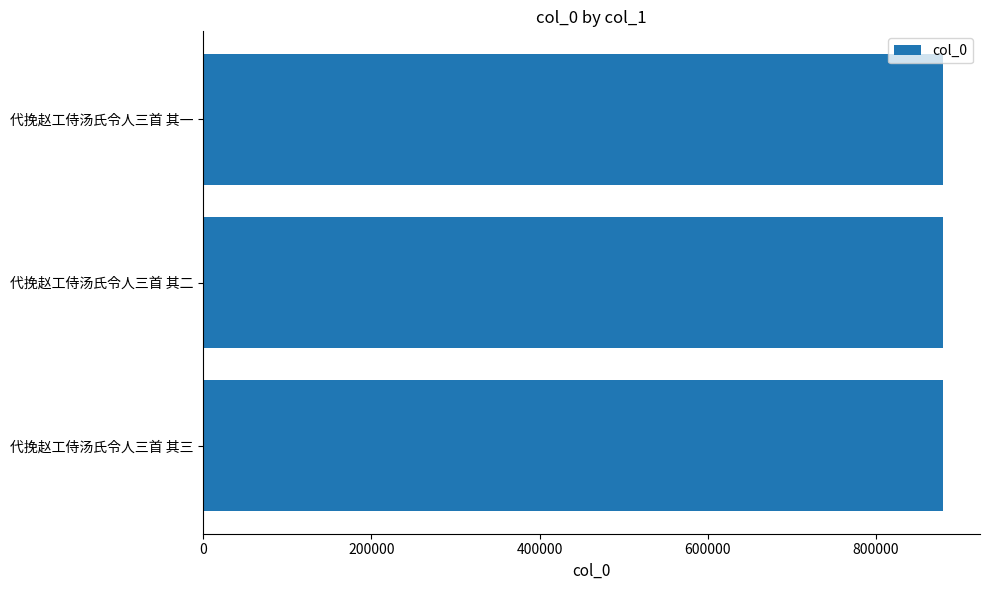

What is the average value?

879800